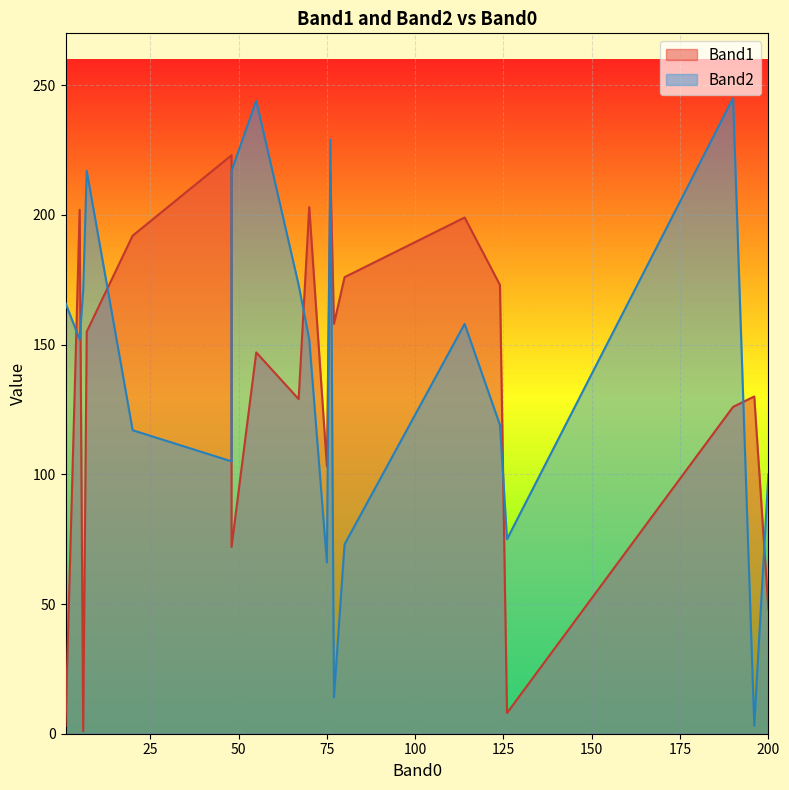

What is the total value across all series at 5?

354